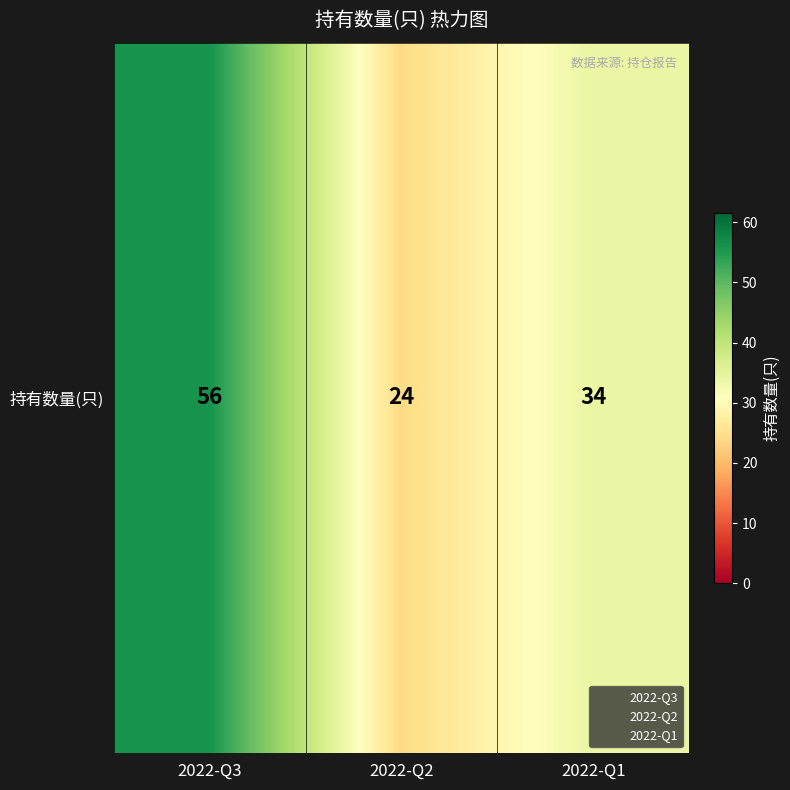

Reading left to right, list all the values displayed in this chart.

2022-Q3=56	2022-Q2=24	2022-Q1=34